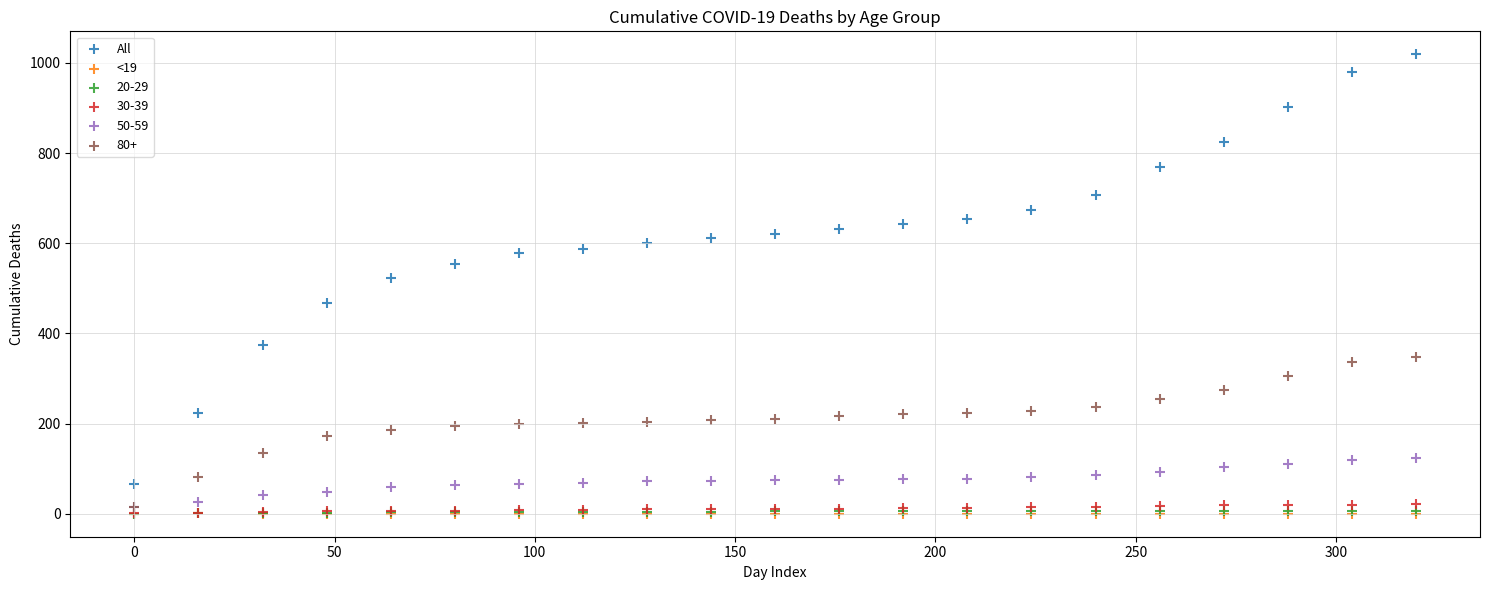

What are all the series names shown in the legend?

All, <19, 20-29, 30-39, 50-59, 80+